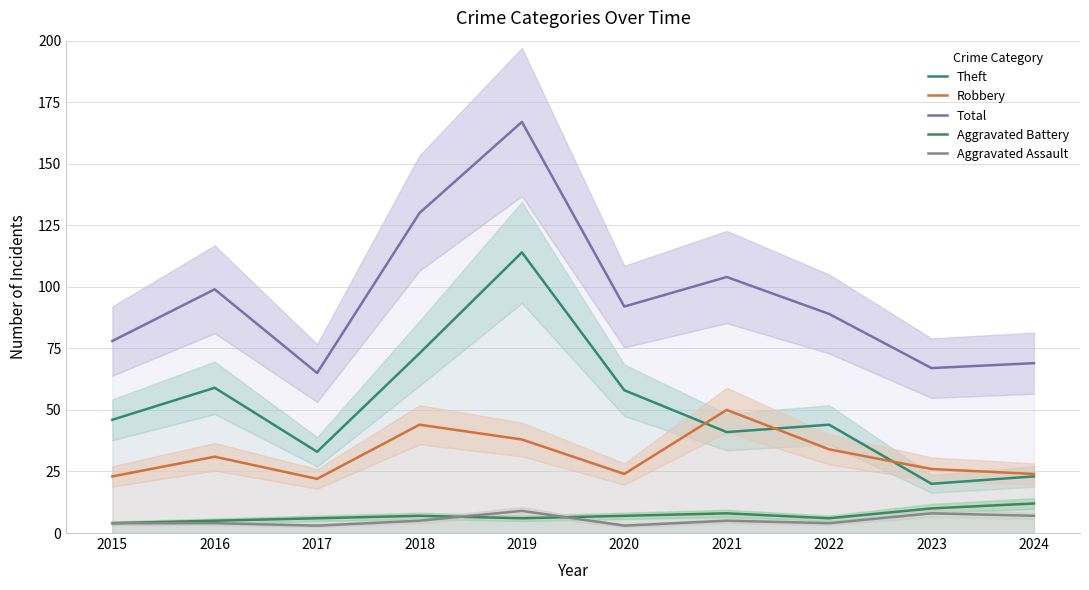

At which category does the chart reach its minimum across all series?

2017